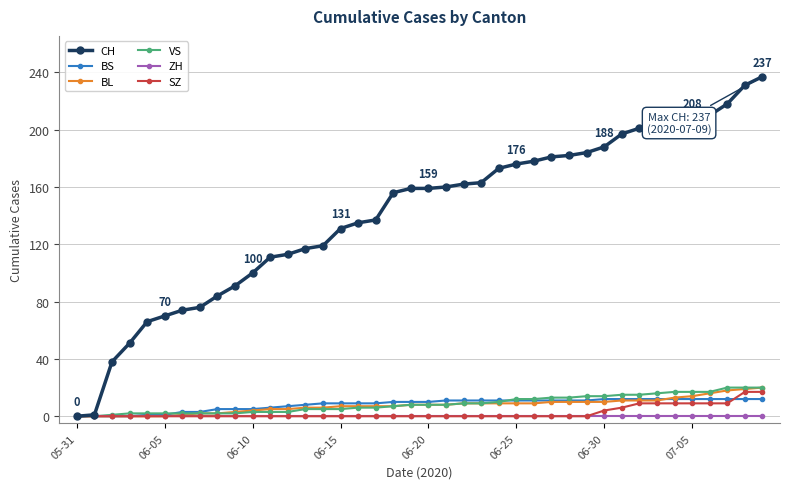

Which series has the largest total across all categories?

CH